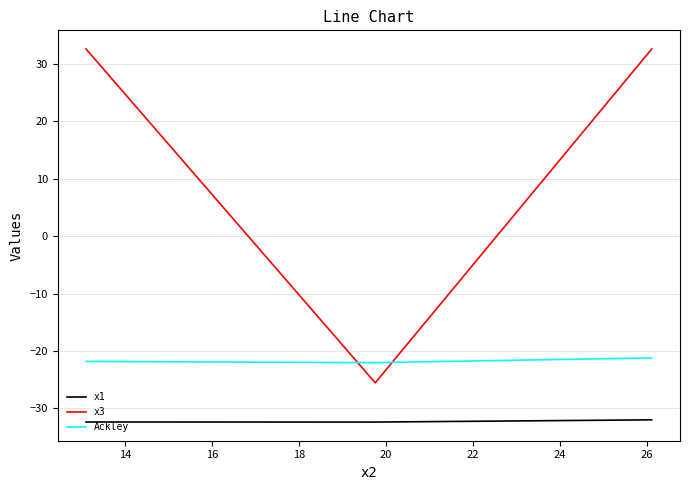

List the series in order of their peak value, highest first.

x3, Ackley, x1